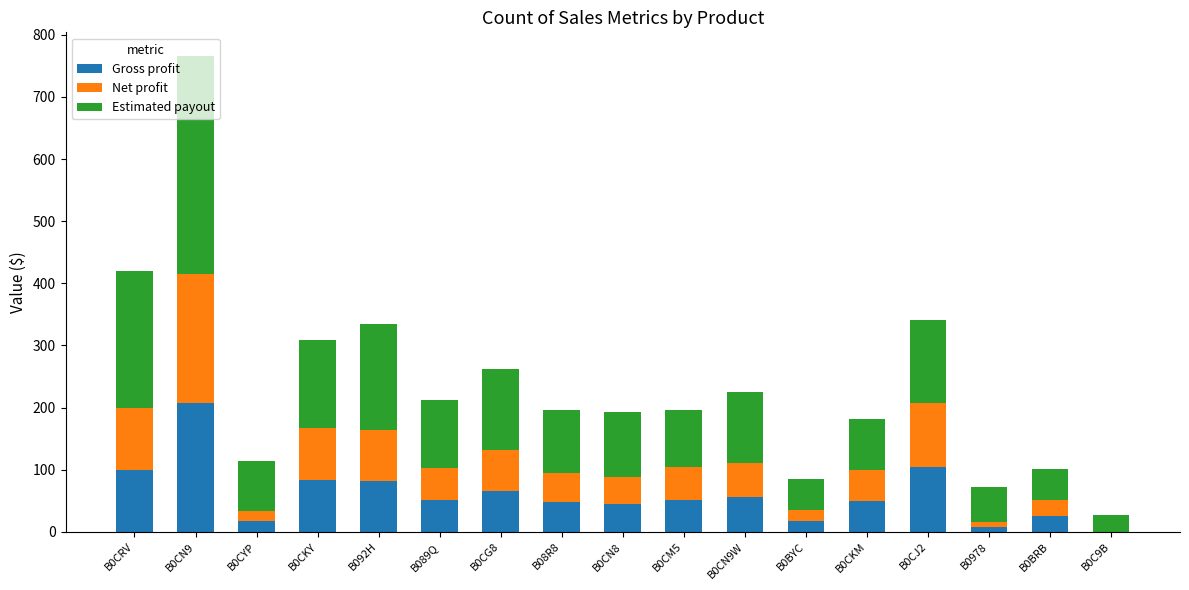

What is the total value across all series at B0CN8?

193.2